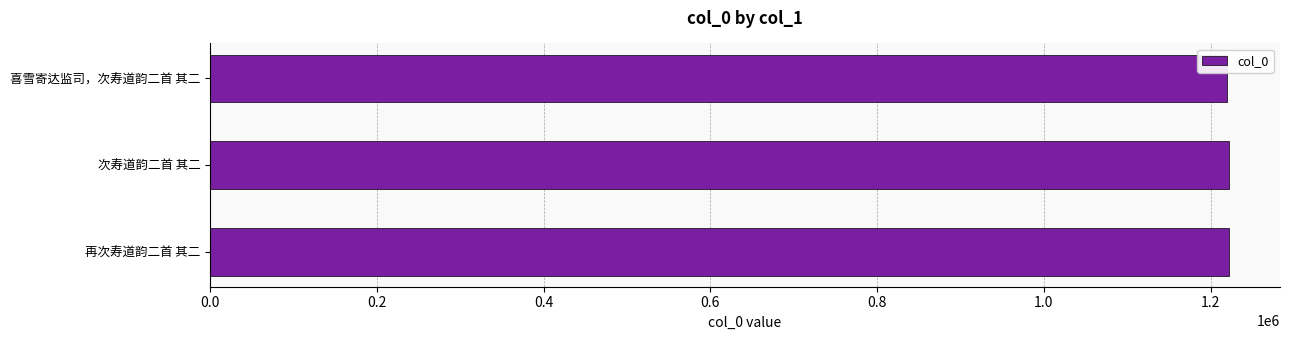

What is the smallest value displayed?

1219358